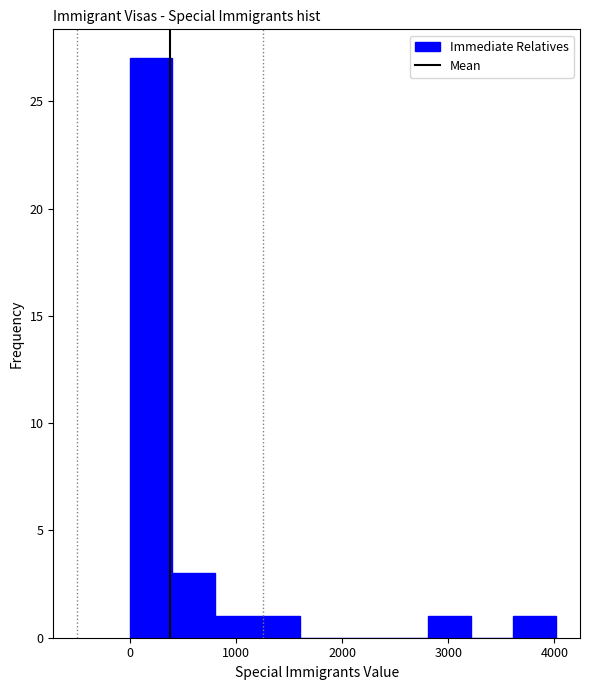

Reading left to right, transcribe this chart: for each bar, give the range it covers on the x-axis and its height. Neither the bar edges nor the heights are printed on the chart, so give them approximately, as read against the axes.

0 to 400: 27
400 to 800: 3
800 to 1200: 1
1200 to 1600: 1
1600 to 2000: 0
2000 to 2400: 0
2400 to 2800: 0
2800 to 3200: 1
3200 to 3600: 0
3600 to 4000: 1